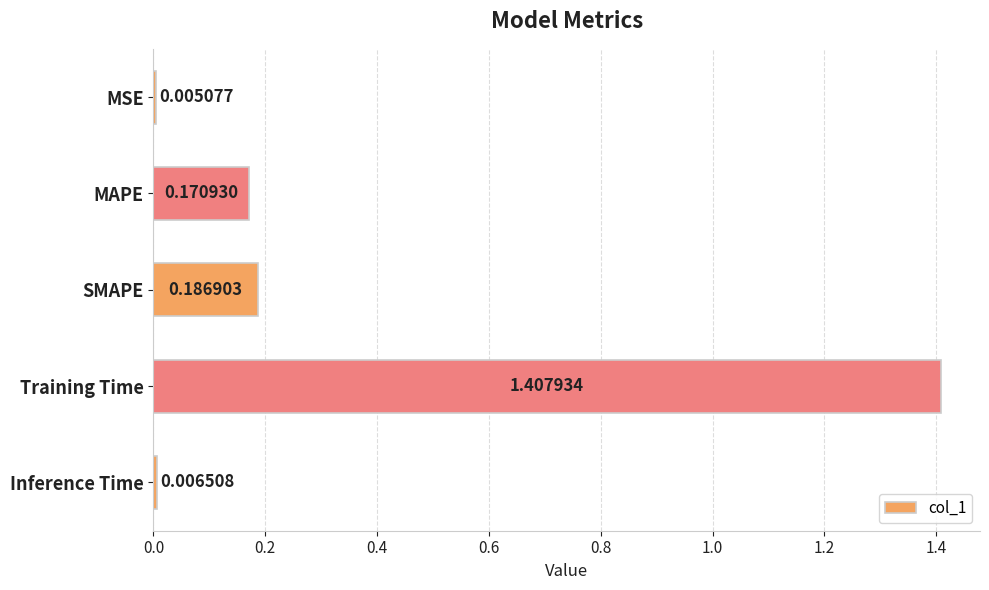

At which label is the value closest to 0?

MSE